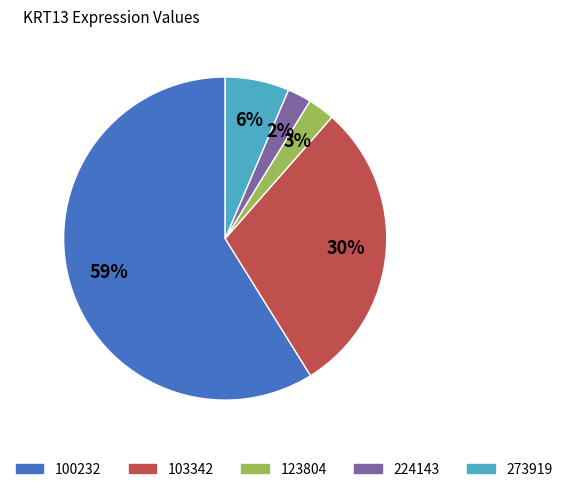

Is there any slice that represents more than half of the pie?

Yes